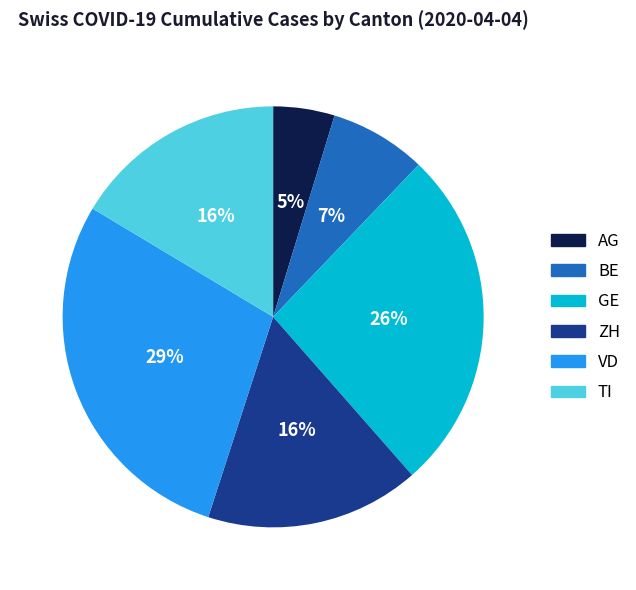

What percentage is the GE slice, to the nearest percent?

26%